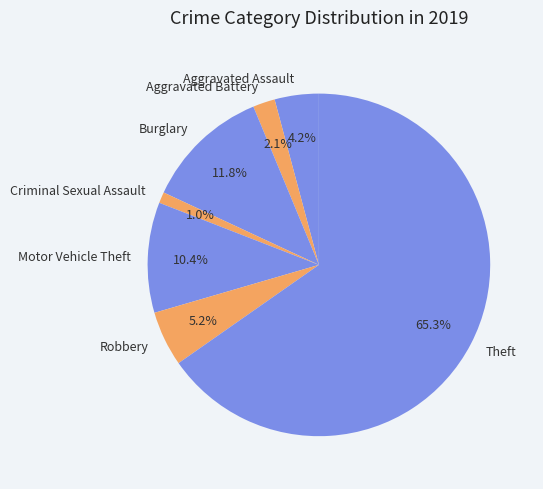

How many segments does this pie chart have?

7